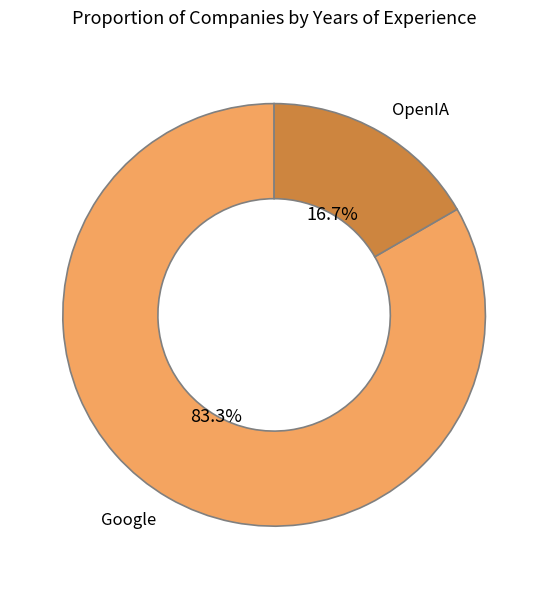

What percentage is the Google slice, to the nearest percent?

83%